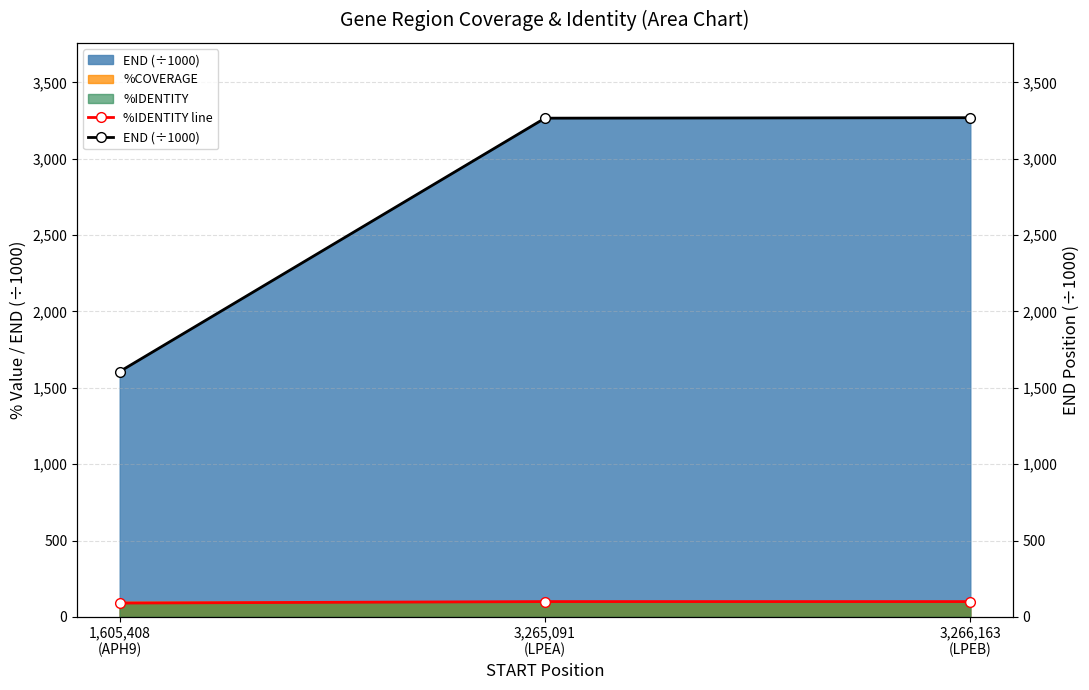

The value of END (÷1000) at 3,265,091
(LPEA) is 3266.2. True or false?

True